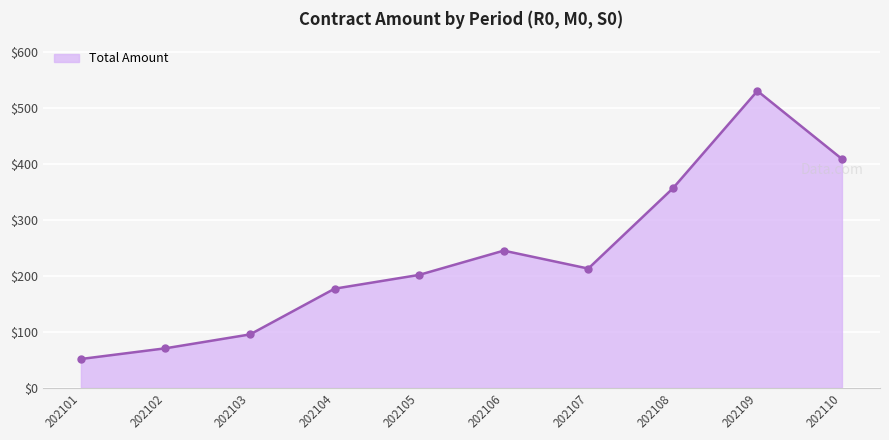

How many lines are shown in the chart?

1